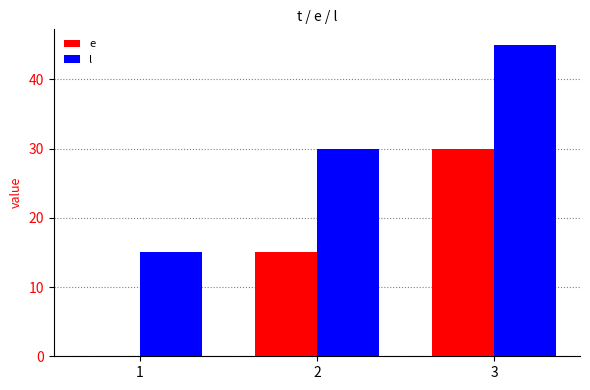

Is the value of l at 2 greater than the value of e at 1?

Yes